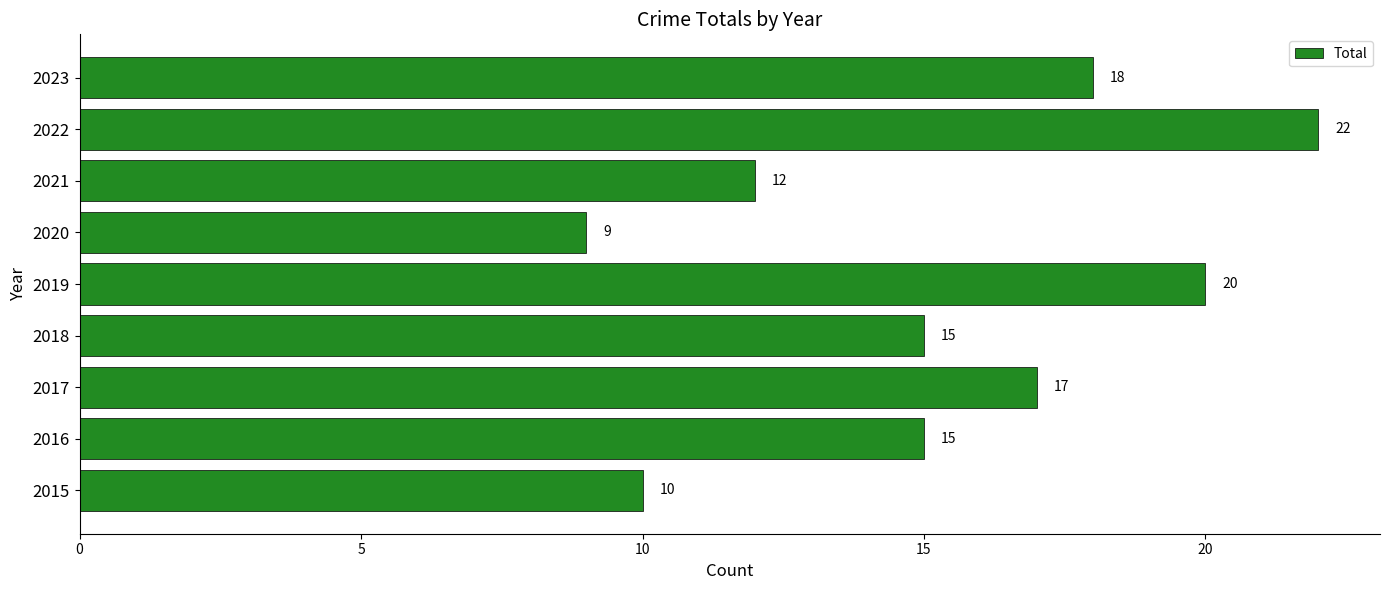

What value does the data have at 2016, to the nearest 10?

20